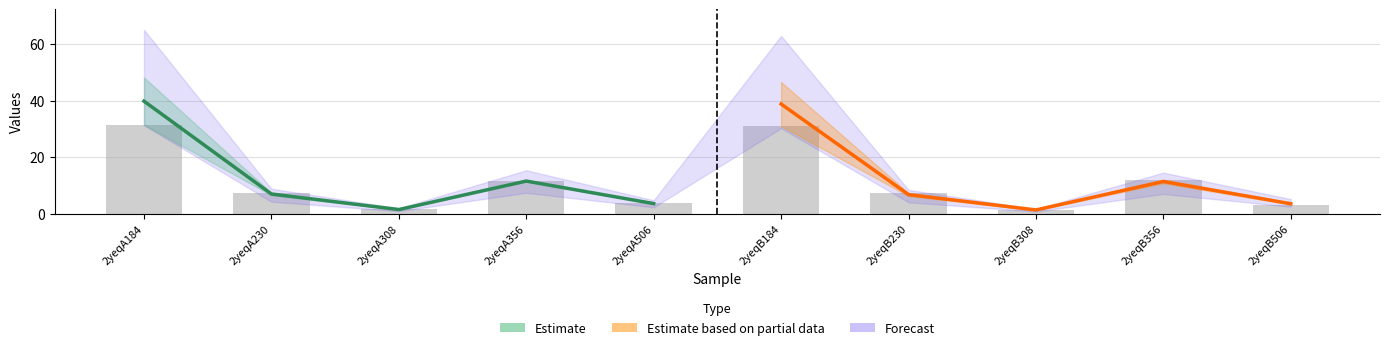

Which series has the largest range (max minus min)?

Estimate